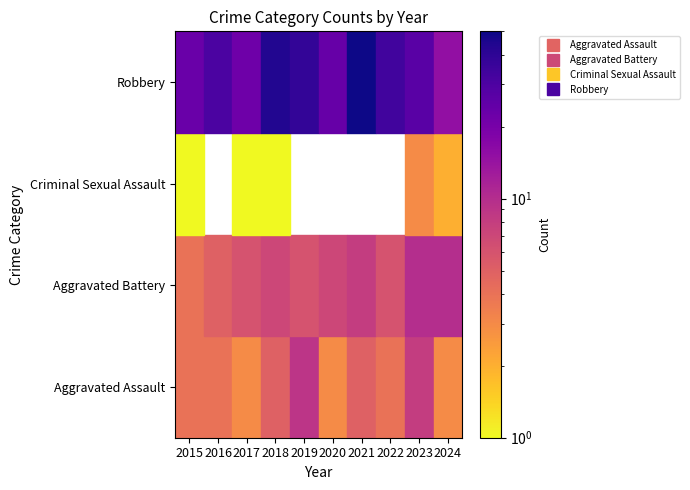

Count the number of categories in the chart.

10